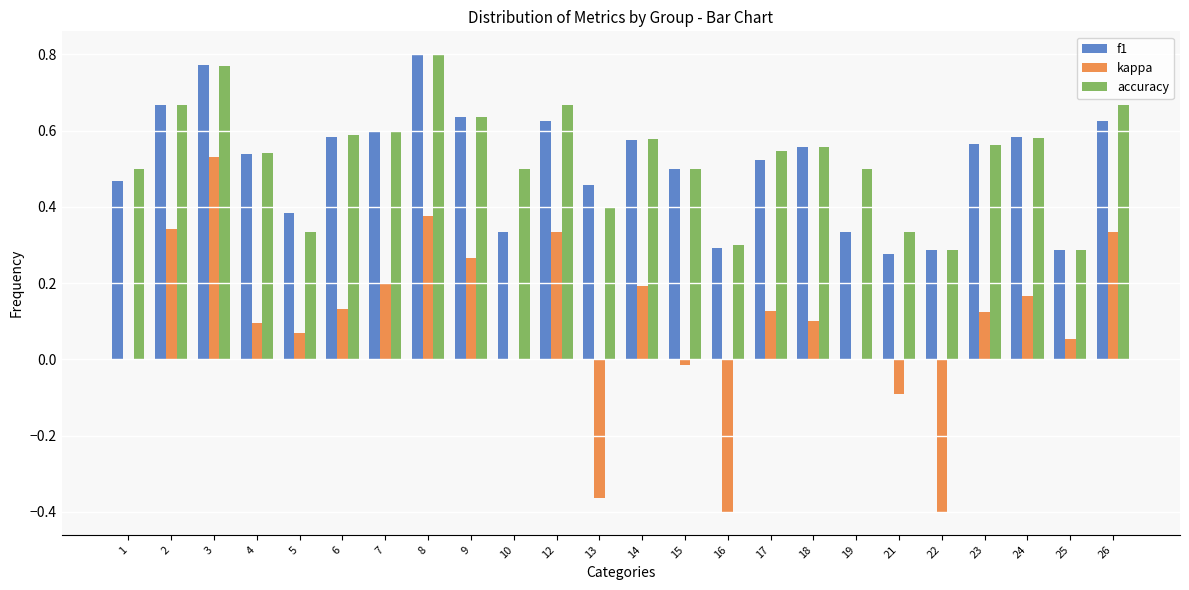

What is the sum of all kappa values?

2.2